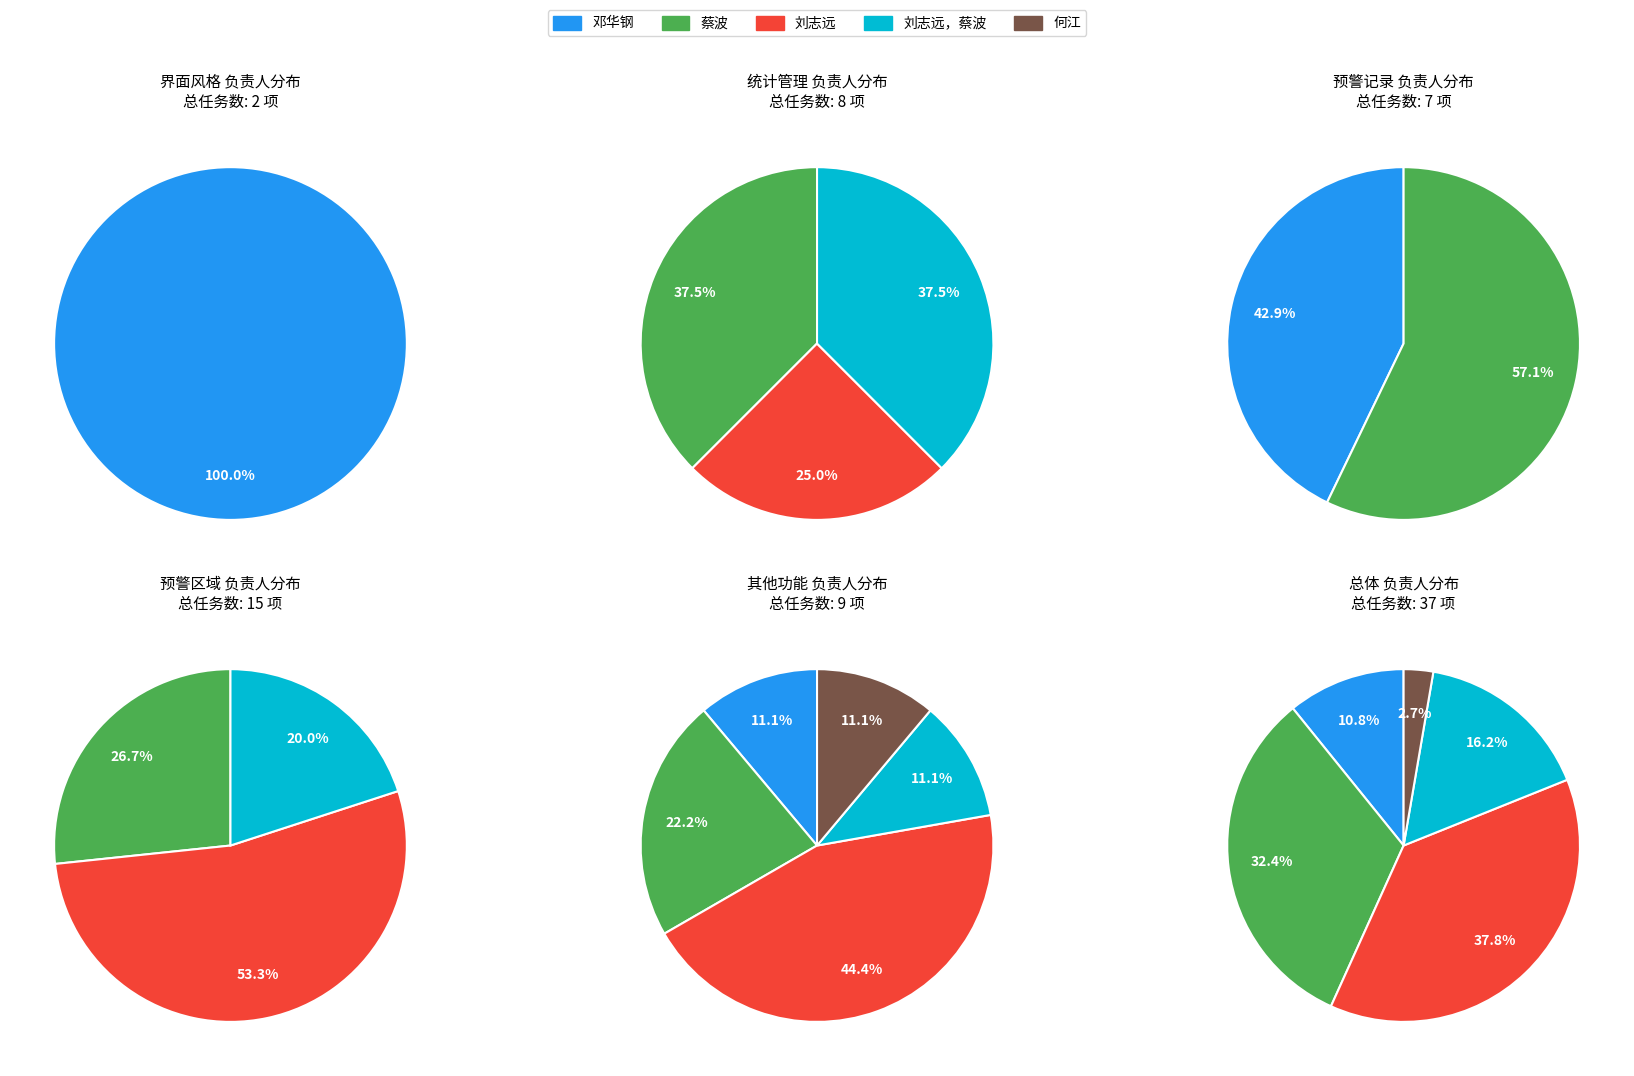

Approximately how many times larger is the value at 何江 compared to 刘志远，蔡波?

0.2